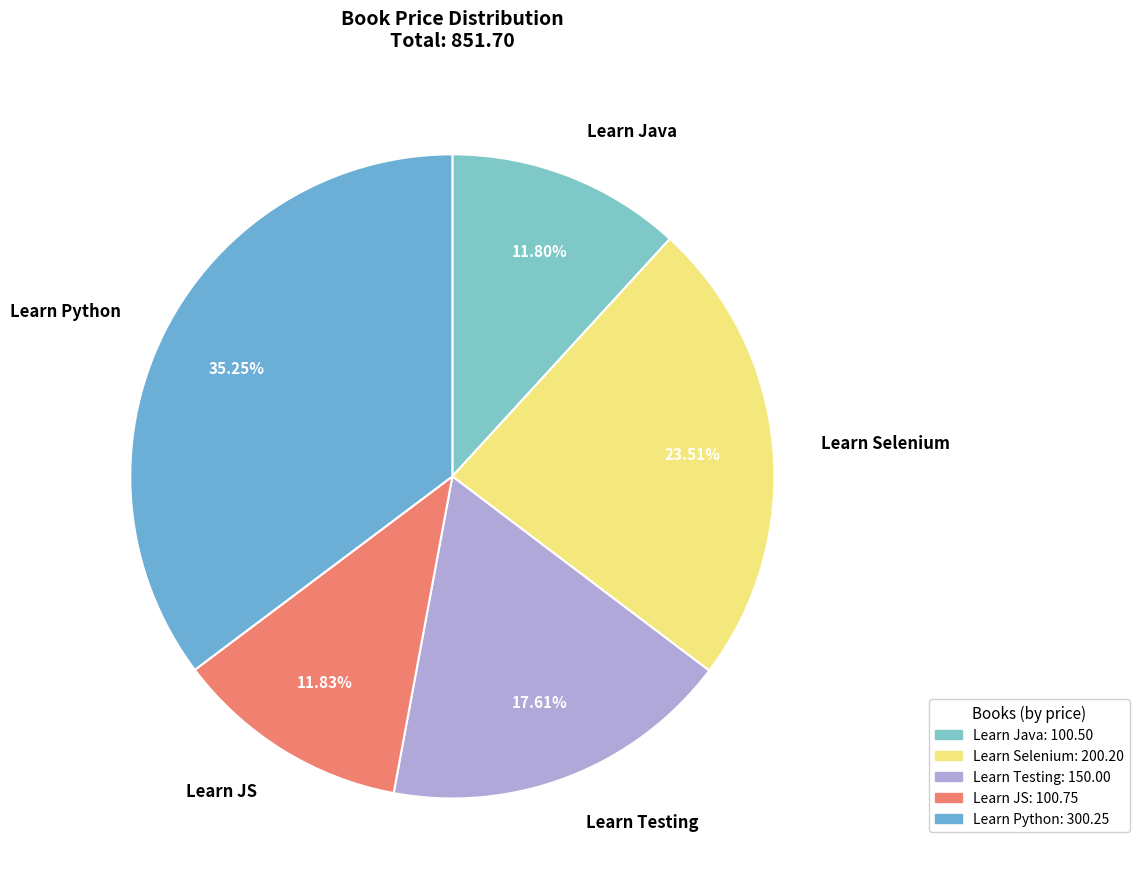

Between Learn Selenium and Learn Java, which is larger?

Learn Selenium